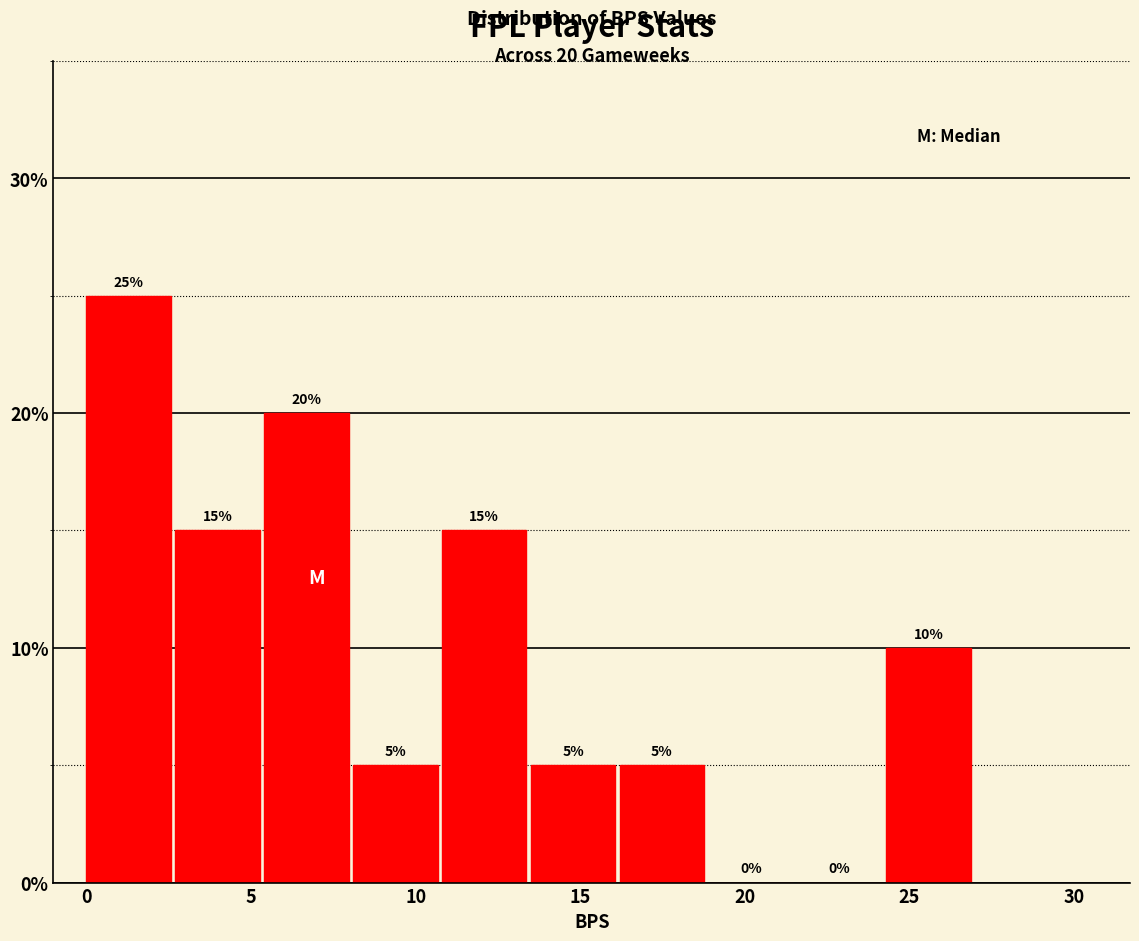

Reading left to right, transcribe this chart: for each bar, give the range it covers on the x-axis and its height. The bar edges are not printed on the chart, so give them approximately, as read against the axis.

0.0 to 2.7: 25
2.7 to 5.4: 15
5.4 to 8.1: 20
8.1 to 10.8: 5
10.8 to 13.5: 15
13.5 to 16.2: 5
16.2 to 18.9: 5
18.9 to 21.6: 0
21.6 to 24.3: 0
24.3 to 27.0: 10